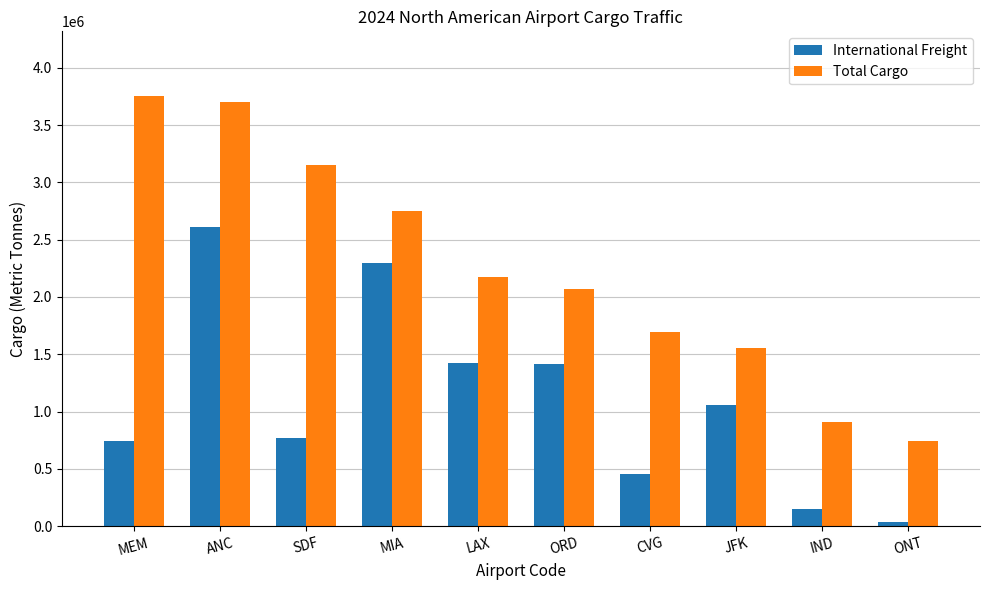

Which series has the largest total across all categories?

Total Cargo